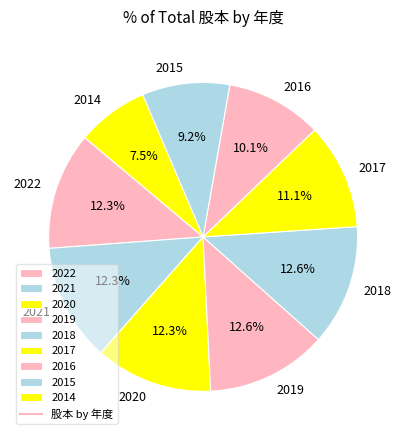

To the nearest percent, what is the combined percentage of 2018 and 2022?

25%